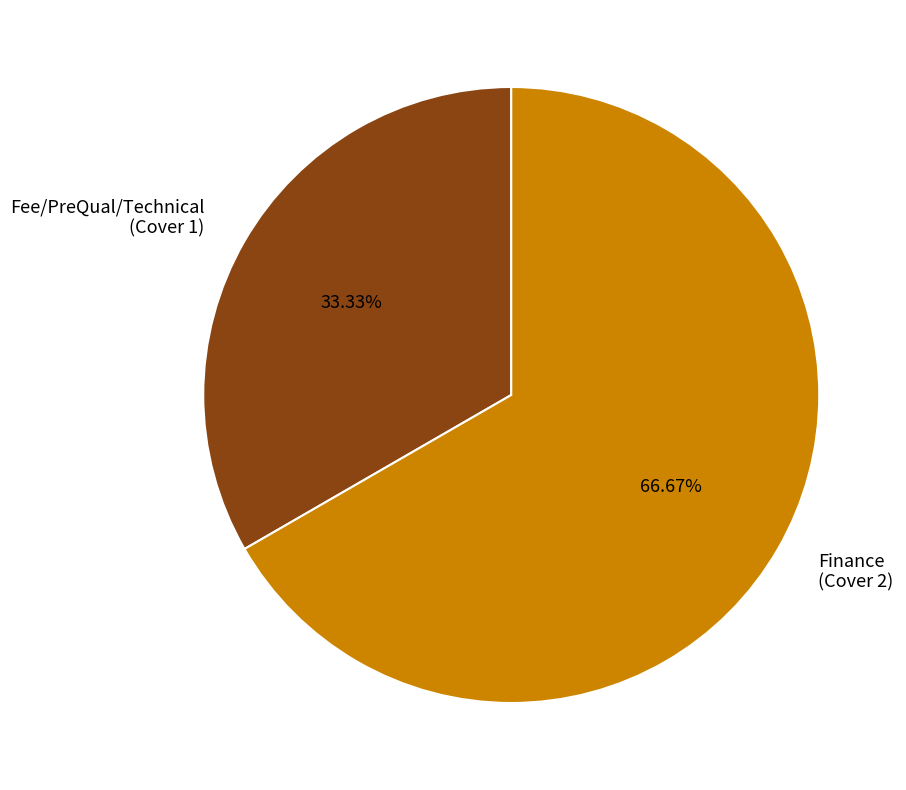

The Finance slice represents 67% of the pie. True or false?

True